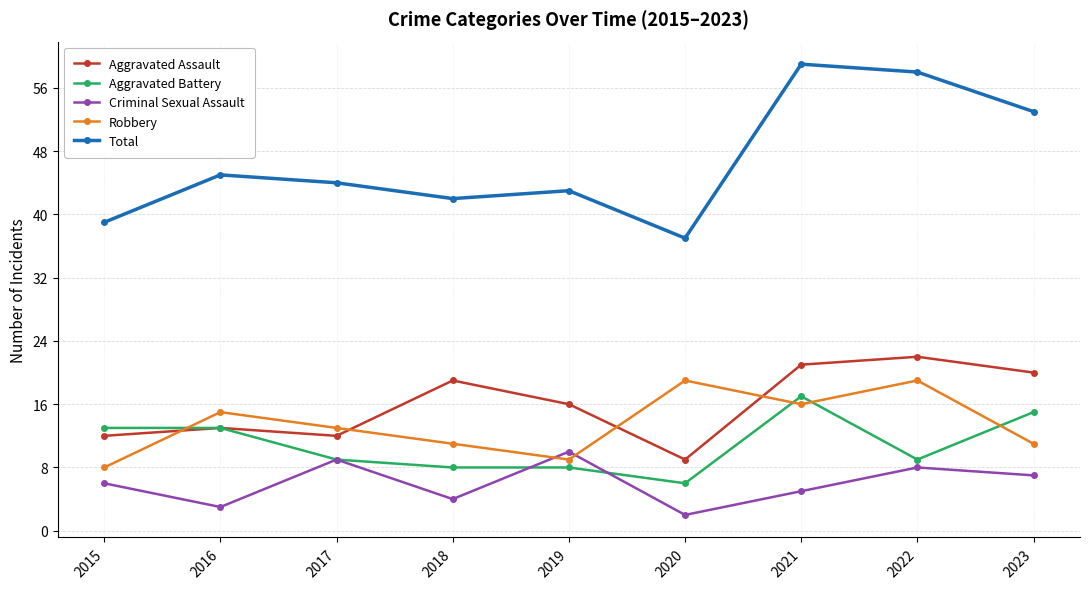

What is the value of the Aggravated Assault point at the 9th from the left?

20